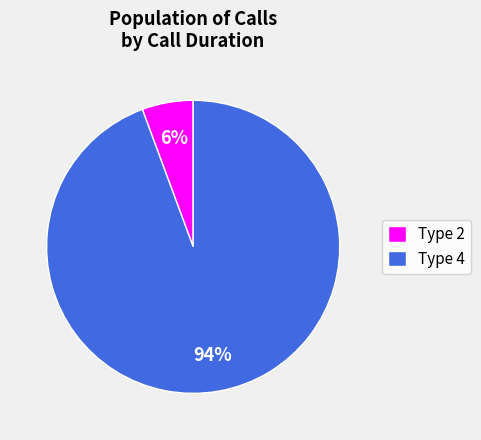

To the nearest percent, what is the average slice percentage?

50%